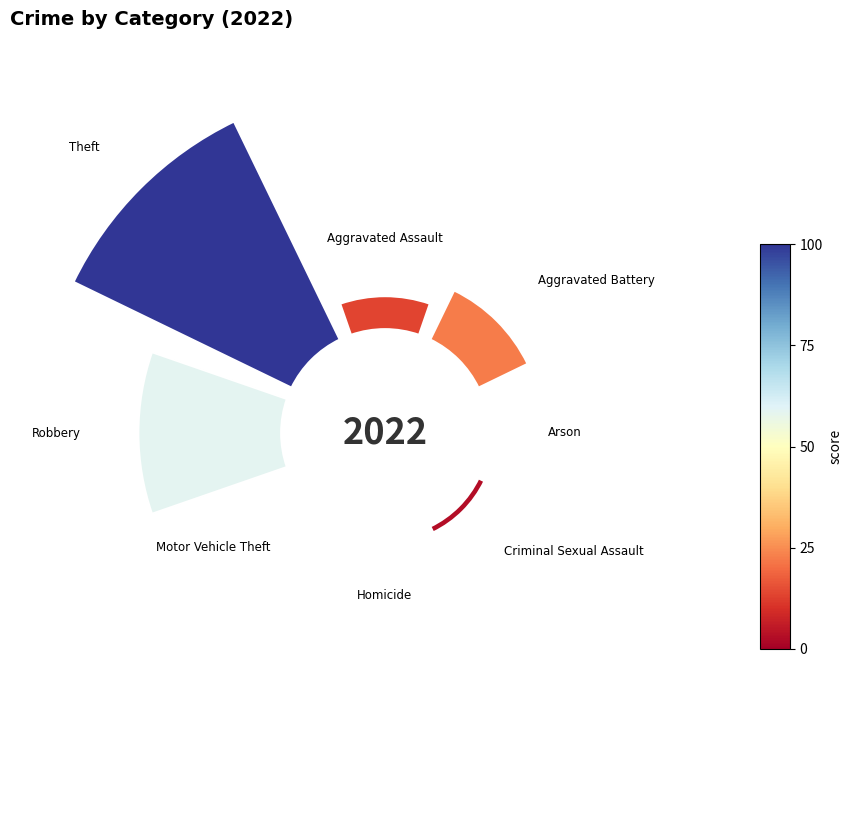

How many slices are in this pie chart?

8